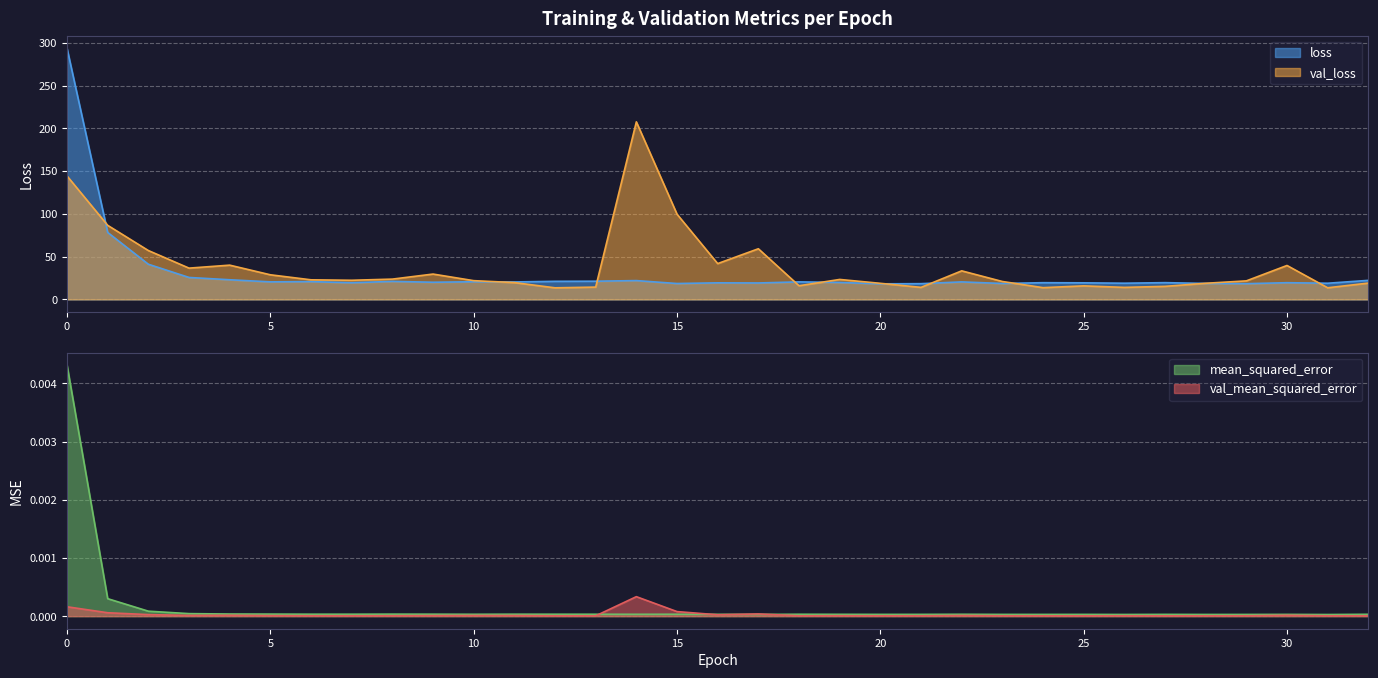

Rank the categories by loss value from highest to lowest.

0, 1, 2, 3, 4, 32, 14, 13, 12, 8, 6, 10, 5, 18, 22, 11, 9, 19, 27, 24, 30, 7, 16, 25, 17, 26, 31, 28, 23, 15, 21, 29, 20